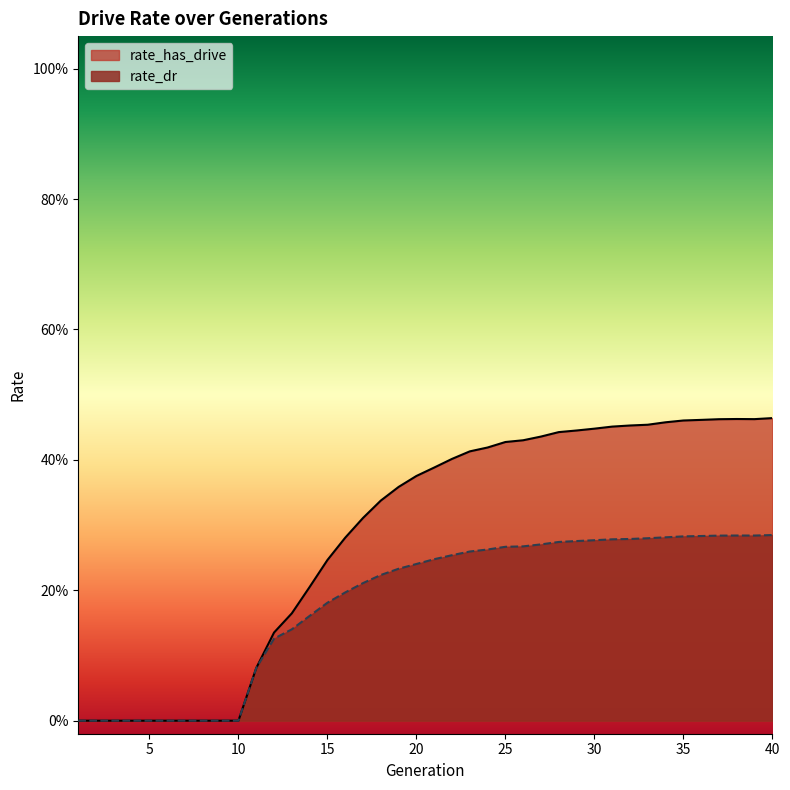

Does the chart display data point markers on the line(s)?

No